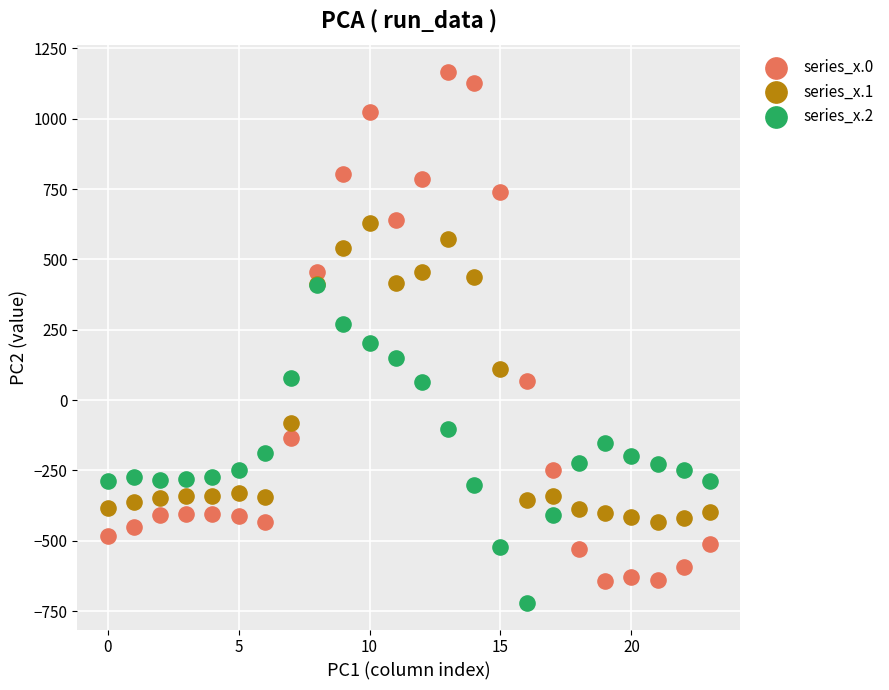

Which series contains the highest Y value?

series_x.0